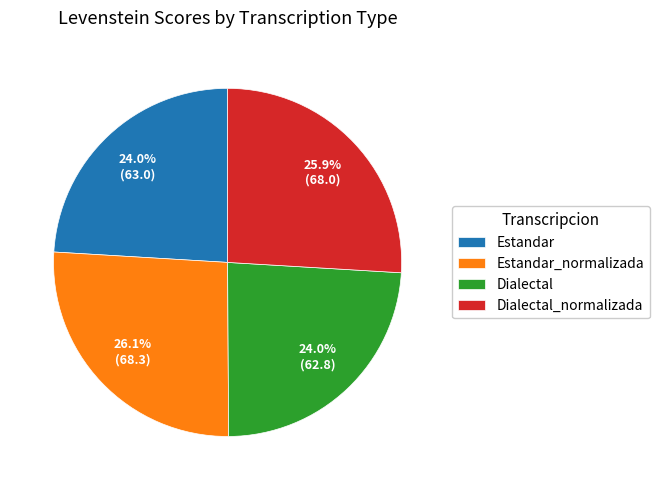

To the nearest percent, what is the average slice percentage?

25%